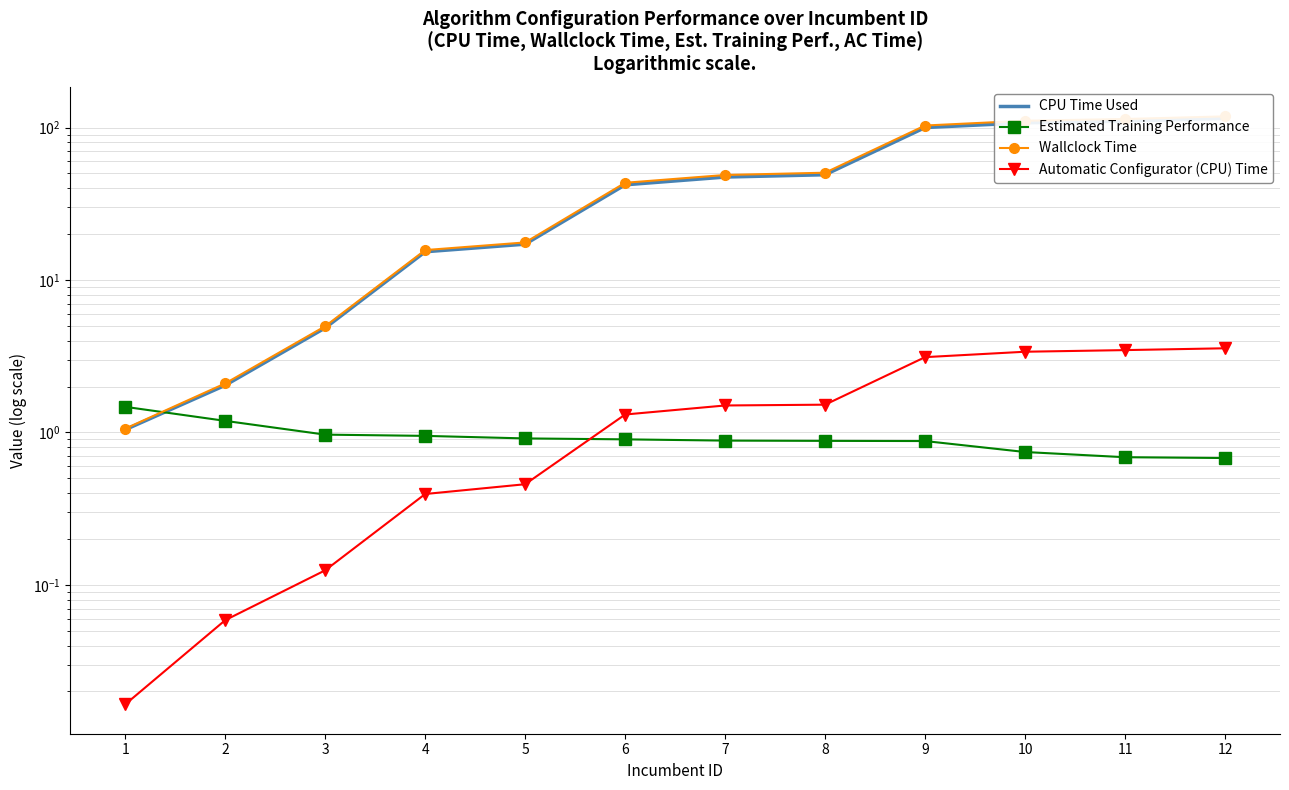

Which series has the largest total across all categories?

Wallclock Time